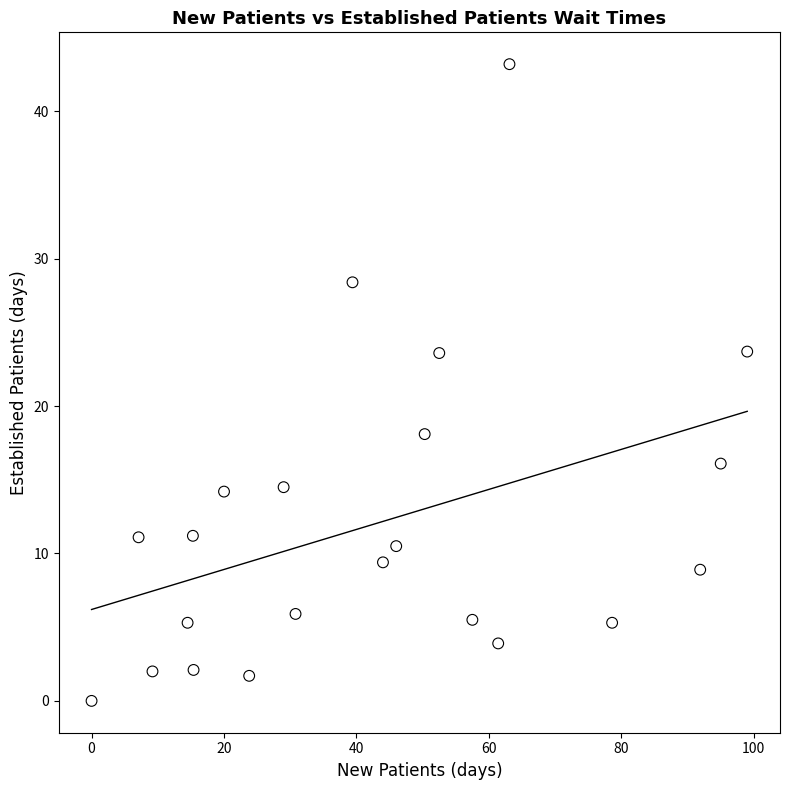

What is the range of X values (max minus min)?

99.0